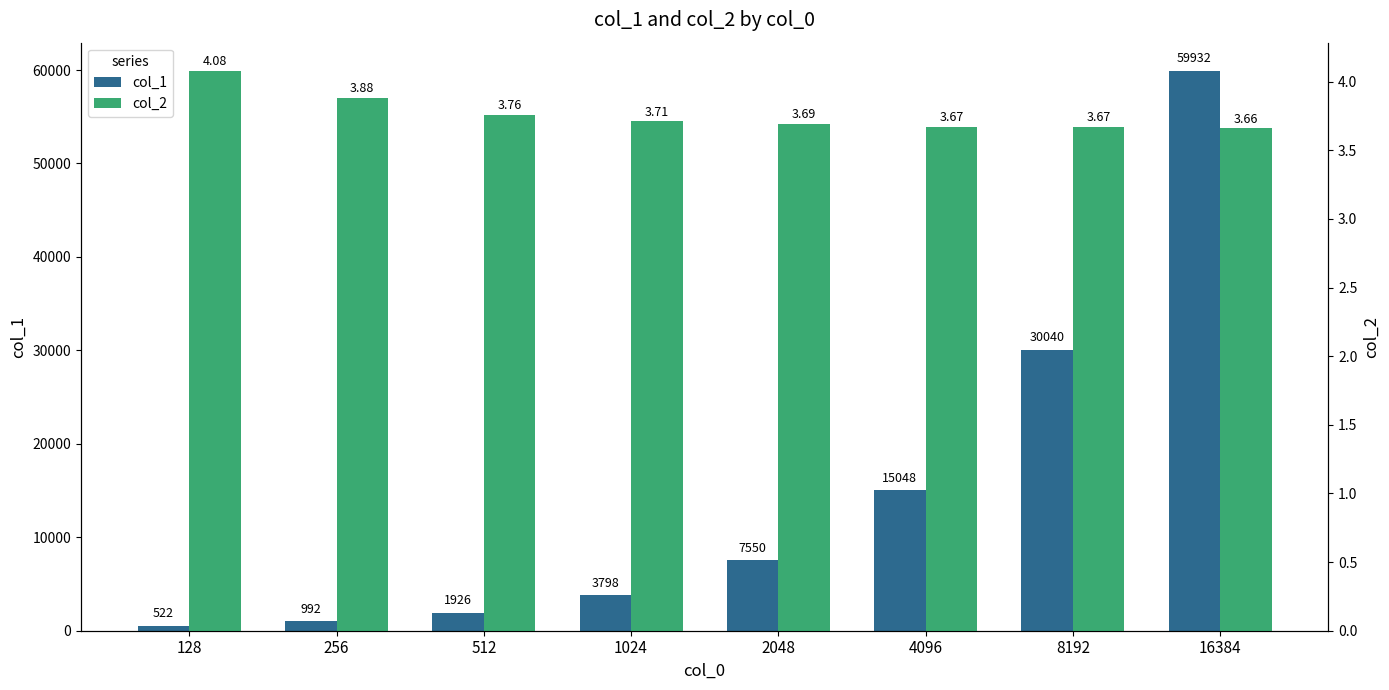

List the labels in order of col_2 value, smallest first.

16384, 4096, 8192, 2048, 1024, 512, 256, 128